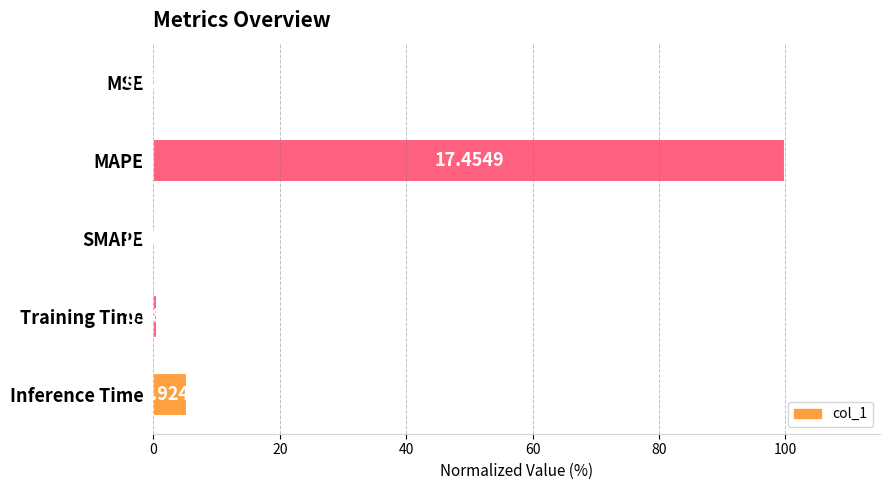

Which label corresponds to the largest value in the chart?

MAPE